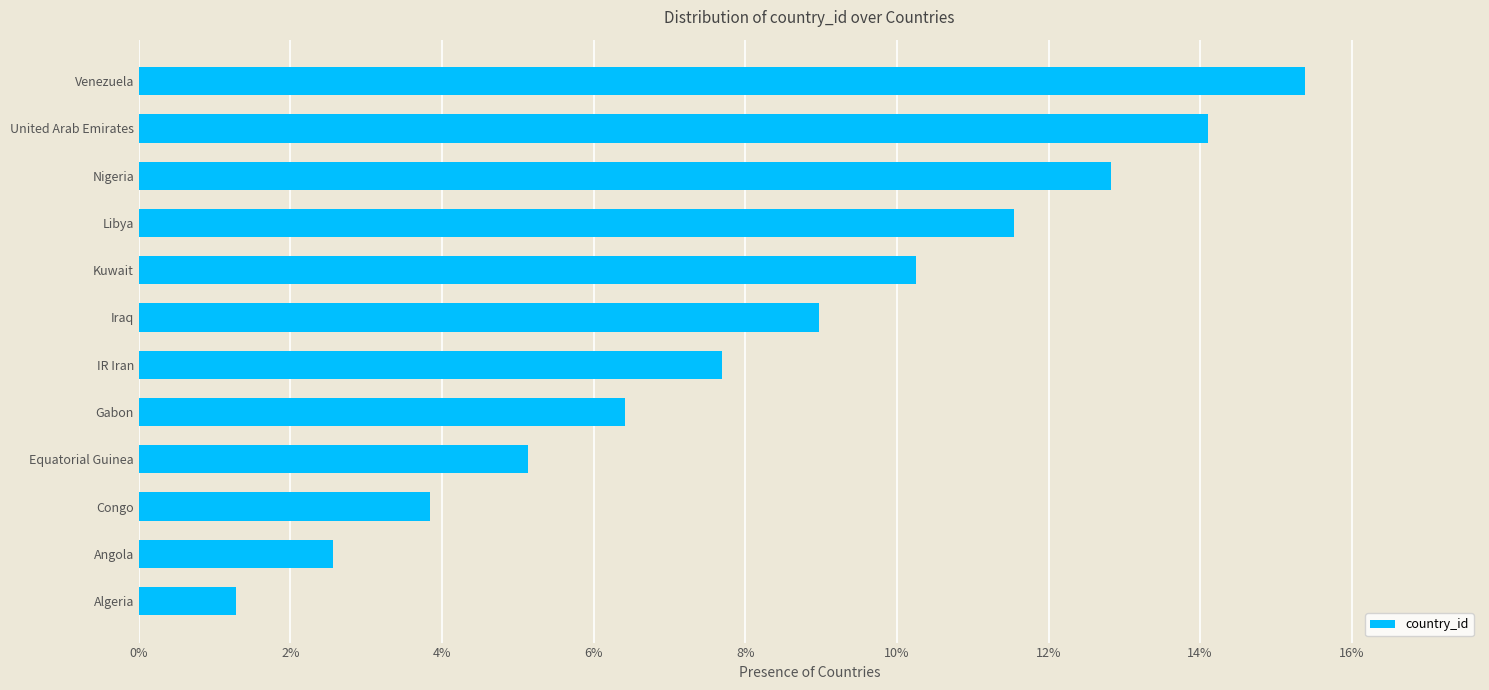

How many bars are there in total?

12